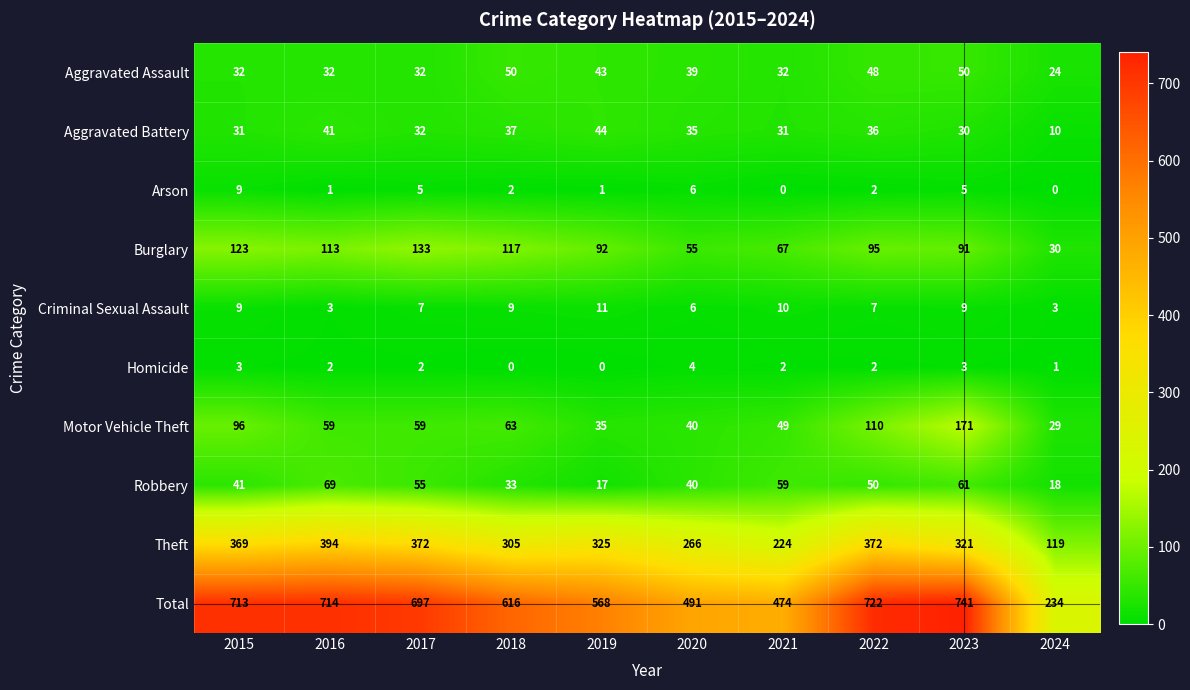

Count the Criminal Sexual Assault values in the range 6 to 9.

6